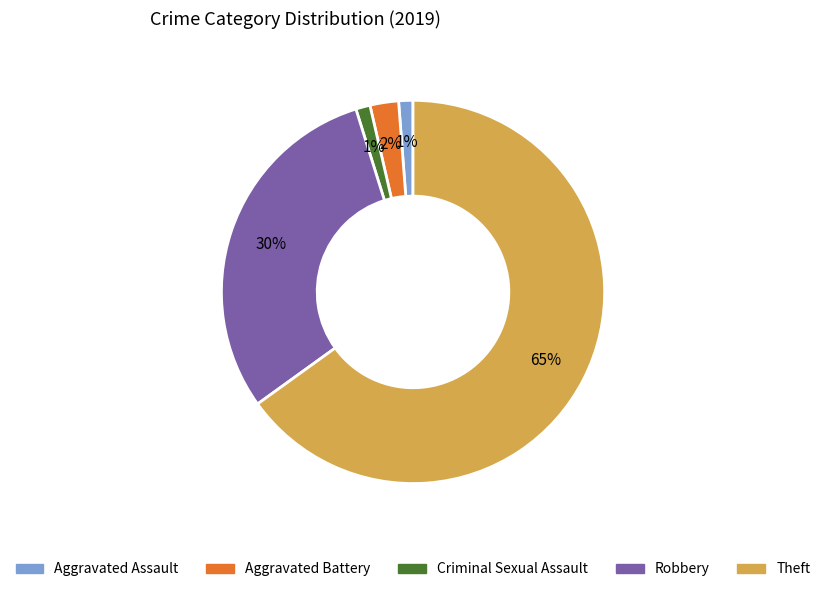

Which slice is the largest?

Theft